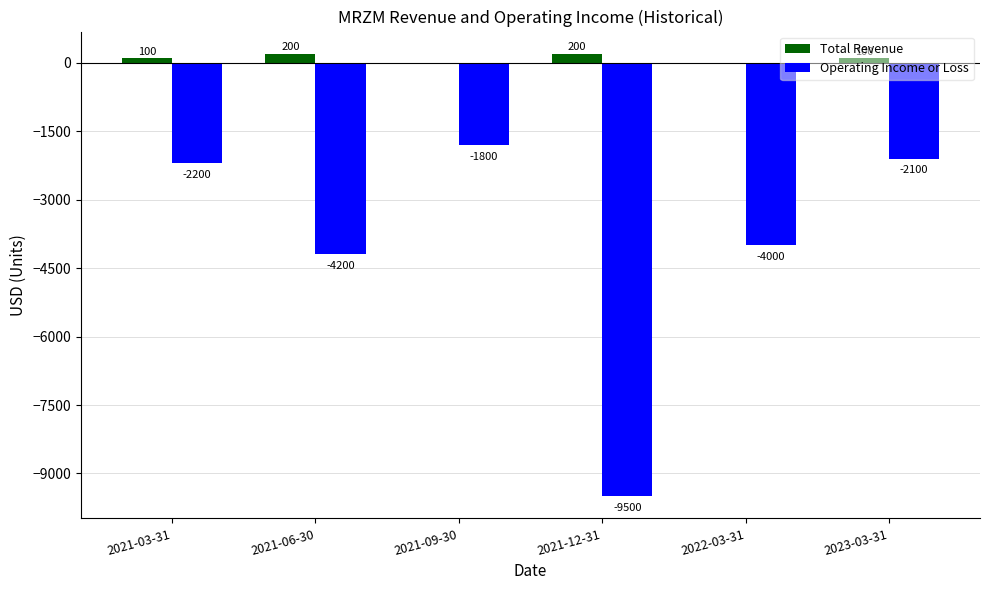

How many values in Total Revenue are above zero?

4